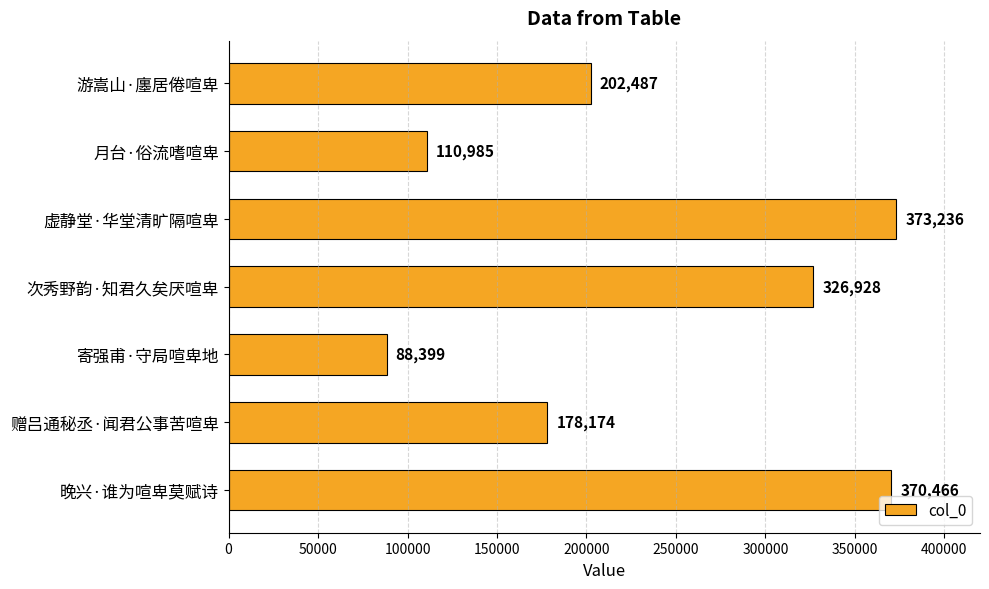

What is the label of the 6th bar from the top?

赠吕通秘丞·闻君公事苦喧卑